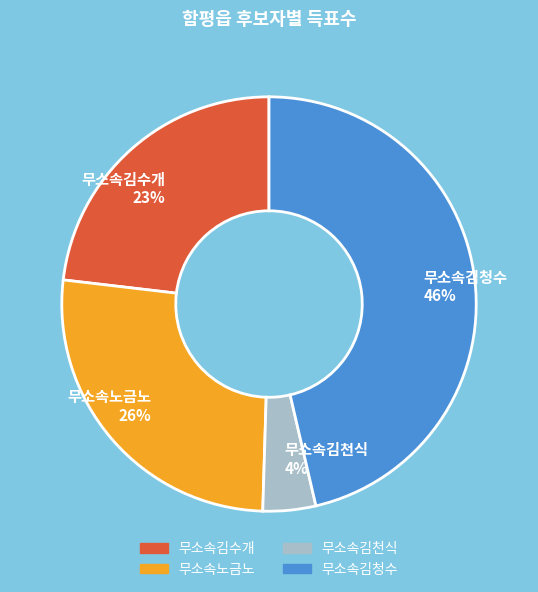

Which category has the biggest portion of the pie?

무소속김청수